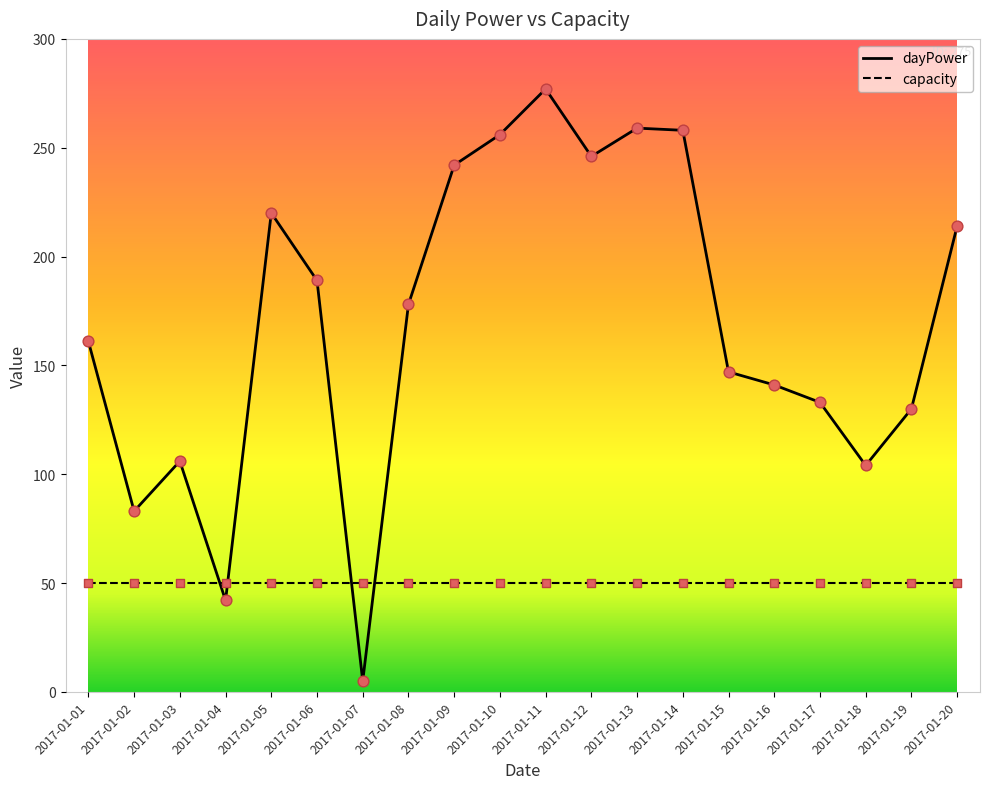

Which series has the widest spread of values?

dayPower